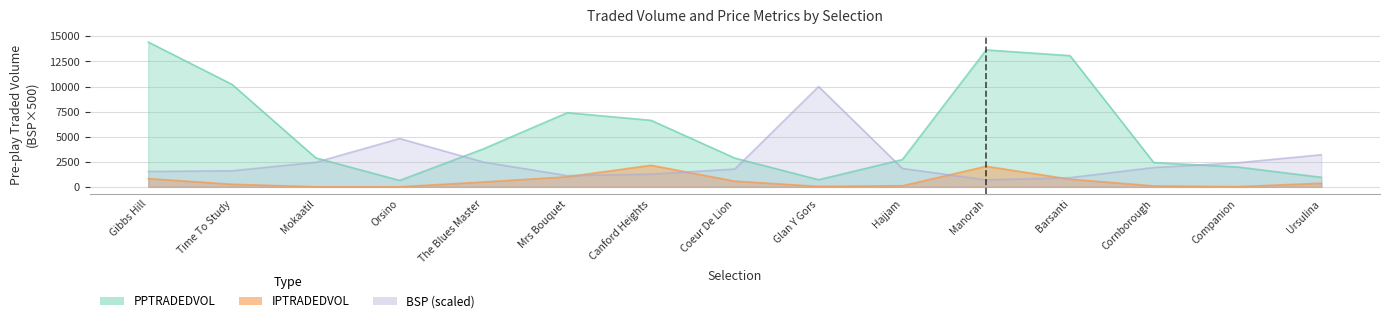

How many lines are shown in the chart?

3